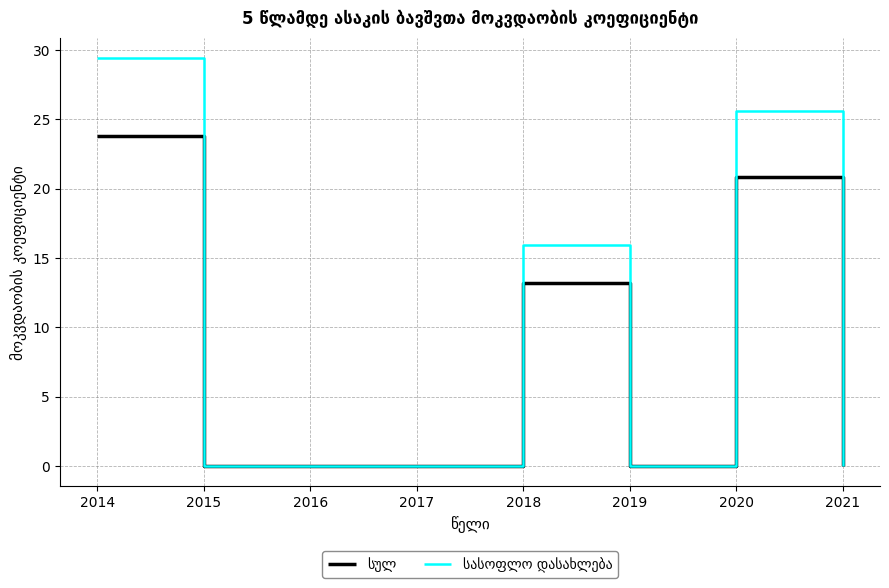

What is the total value across all series at 2018?

29.1